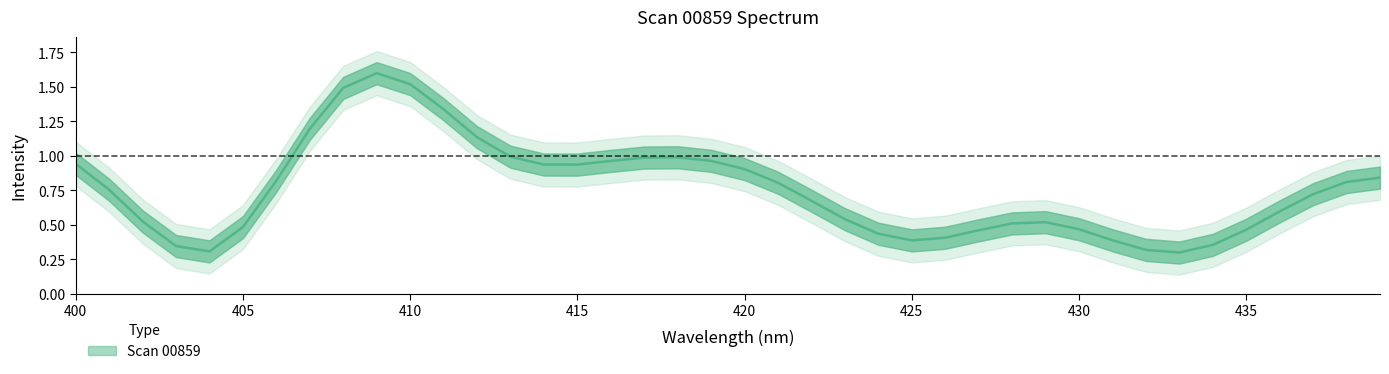

At which label is the value closest to 0?

433